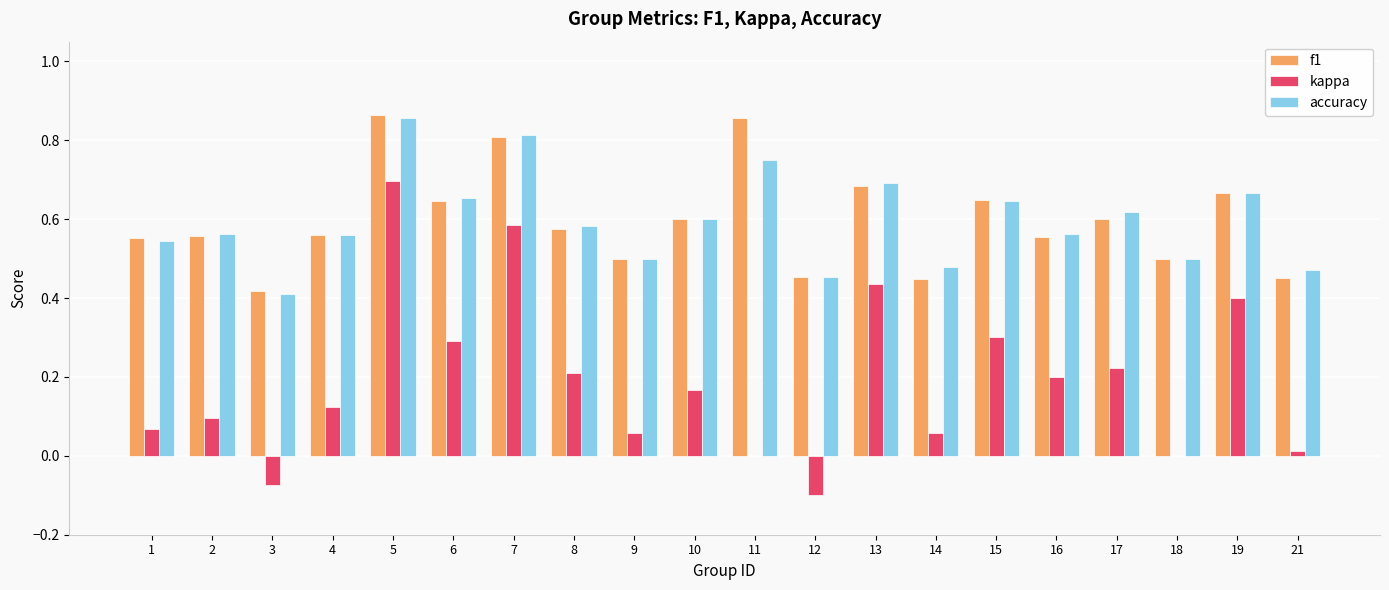

What is the sum of all f1 values?

11.9